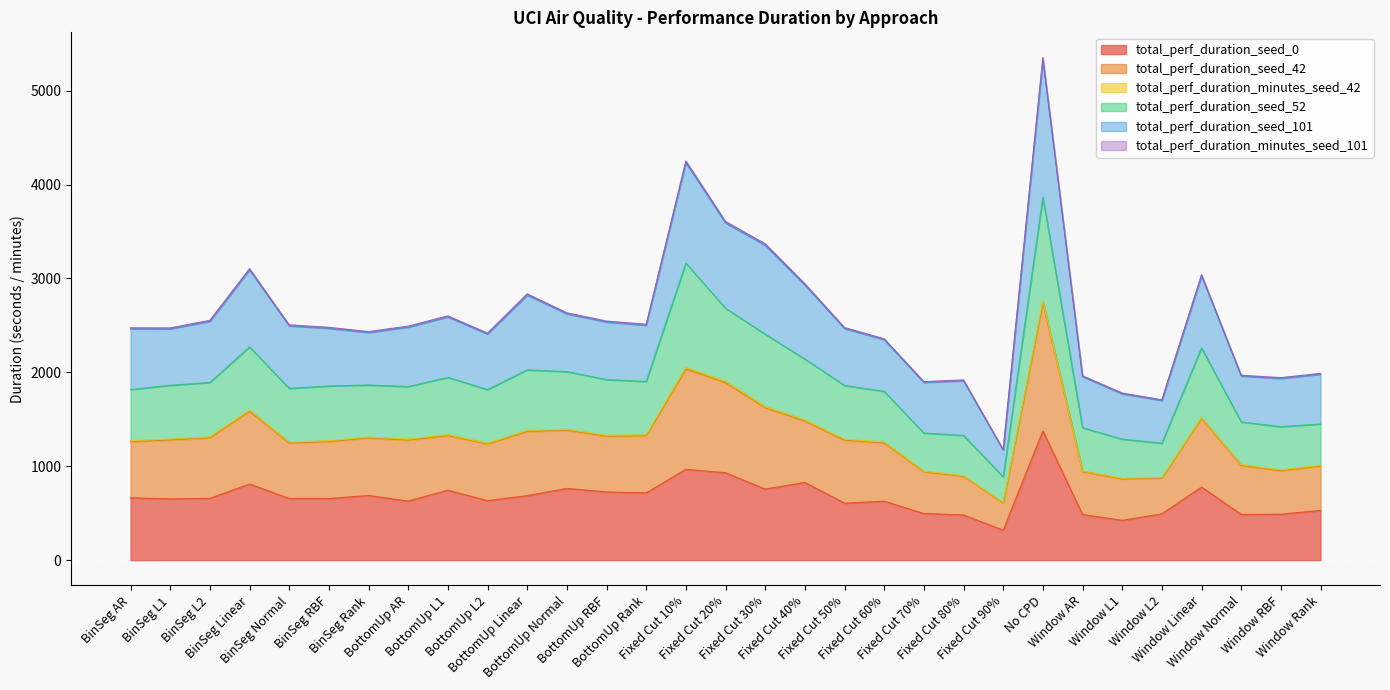

How many values in the total_perf_duration_seed_0 series are below 656?

14